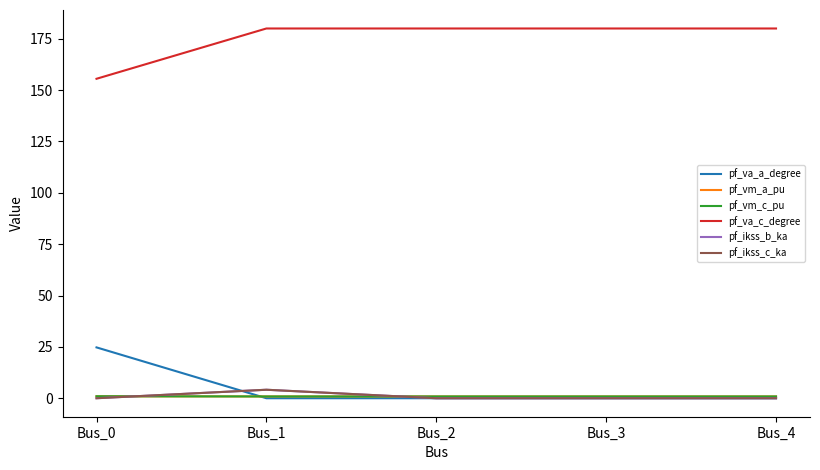

After their last crossing, which series has the higher values: pf_vm_c_pu or pf_ikss_c_ka?

pf_vm_c_pu